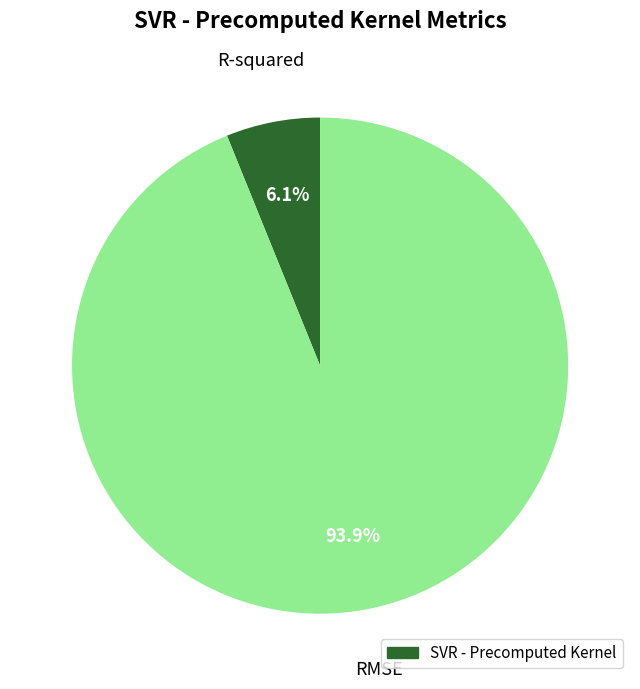

Does any single category account for the majority?

Yes